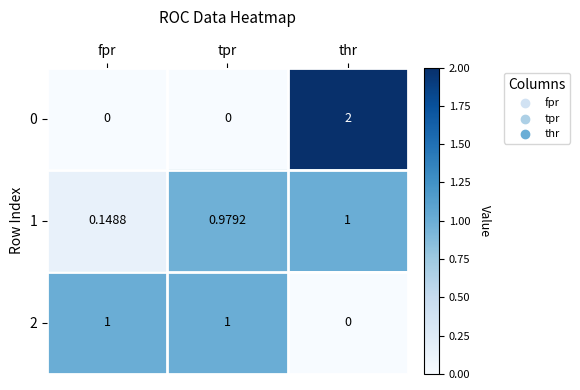

At which category is the sum across all series the highest?

thr